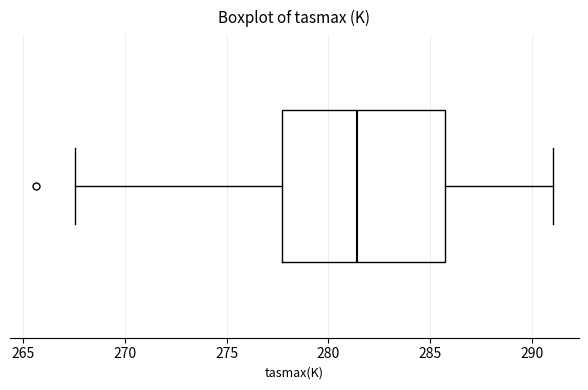

Transcribe this box plot: give where the median line is, the range the box spans, and where the two whiskers end, as read against the x-axis. The values are not printed on the chart, so give them approximately, as read against the axis.

median 281.5, box 277.5 to 285.5, whiskers 267.5 to 291.0